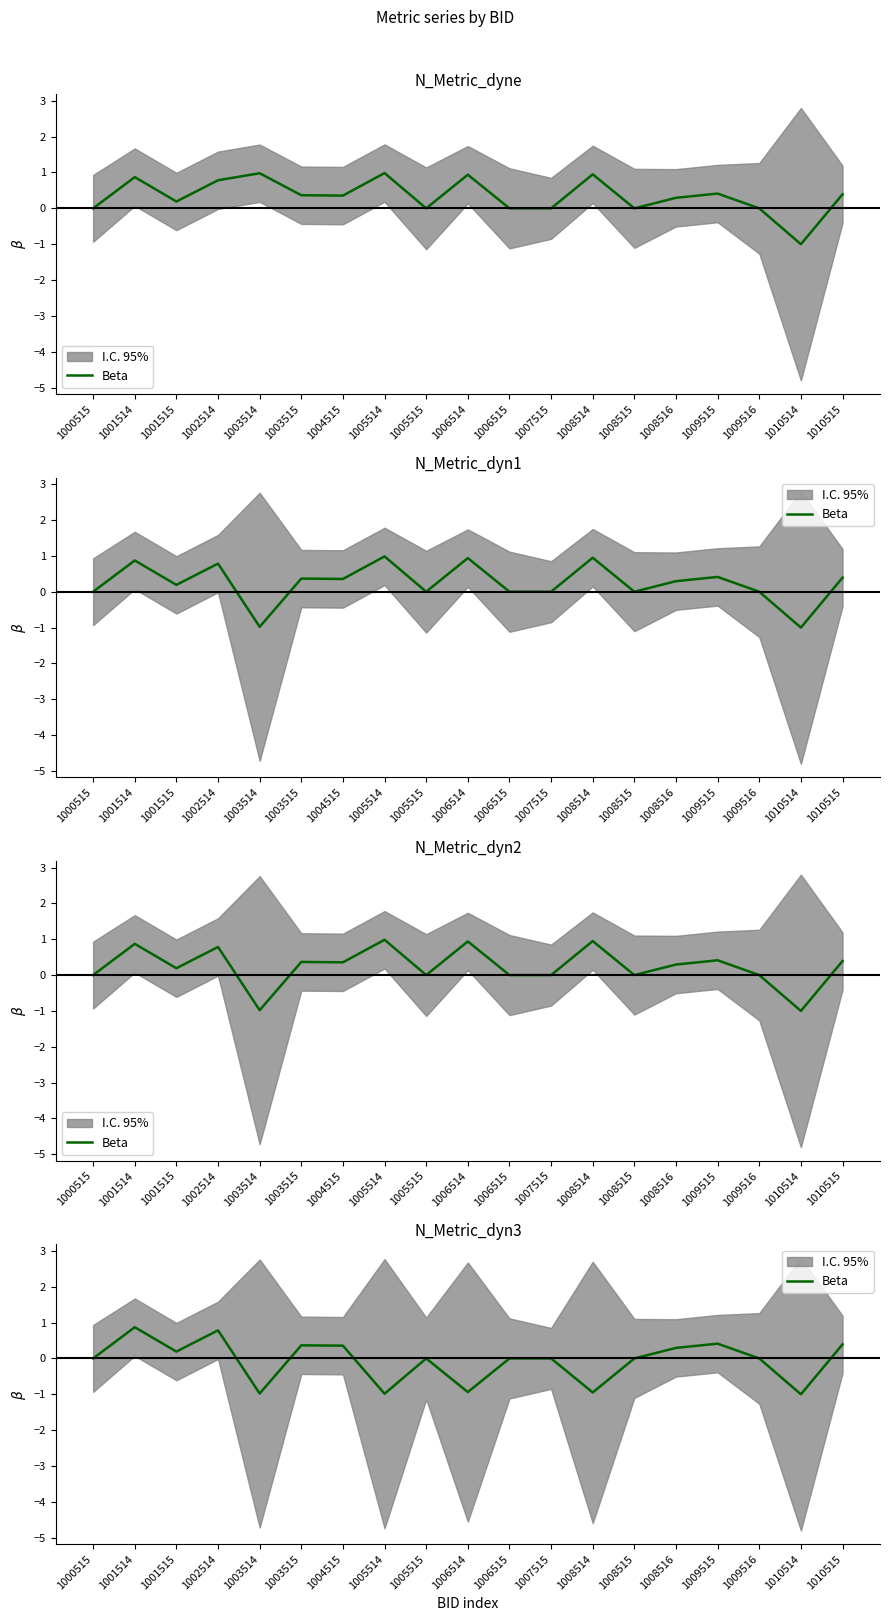

Is it true that the value at 1009515 is 0.4?

True